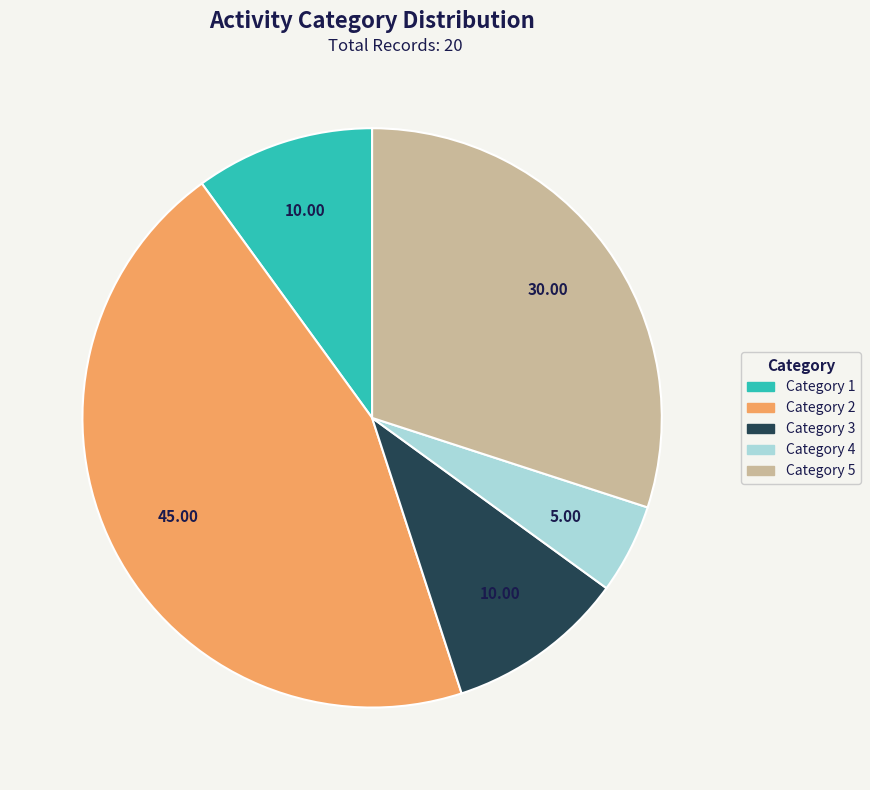

Combined, do Category 3 and Category 1 account for over 50%?

No